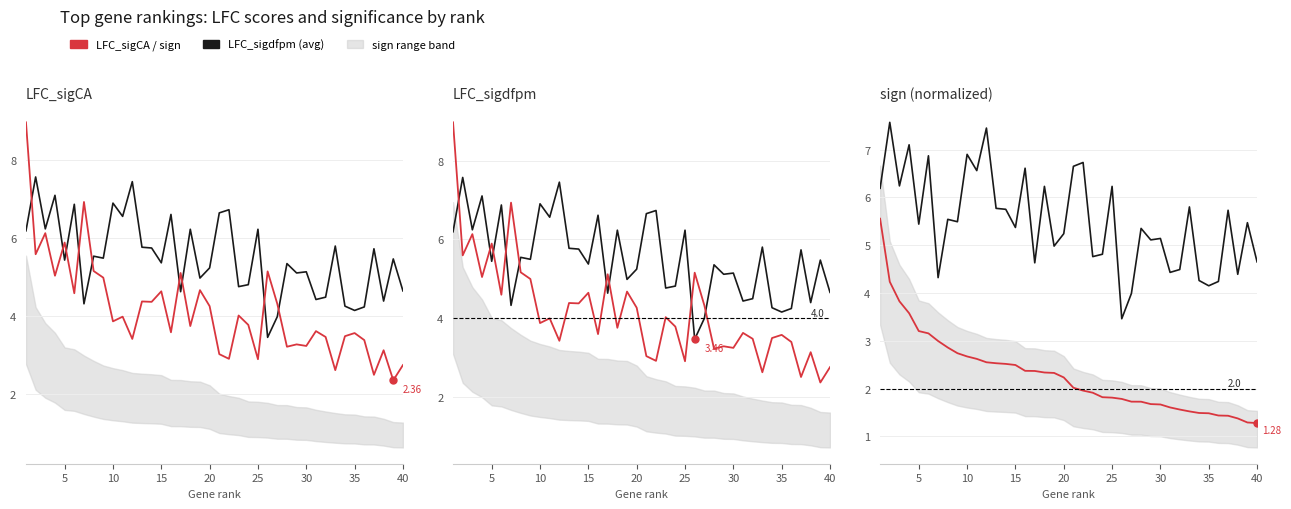

How many lines are shown in the chart?

3